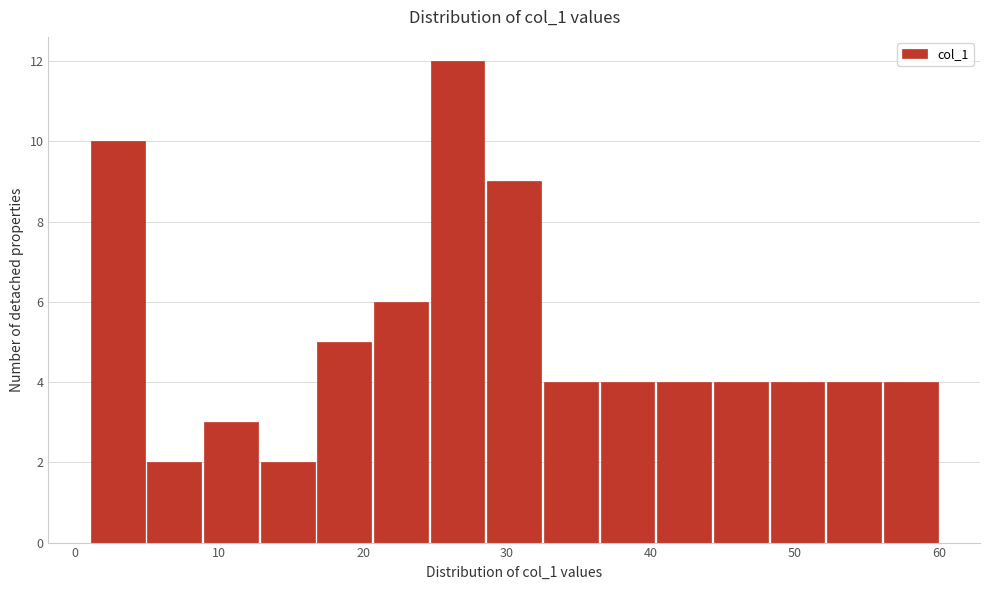

Read against the x-axis, roughly where is the centre of the tallest bar?

27